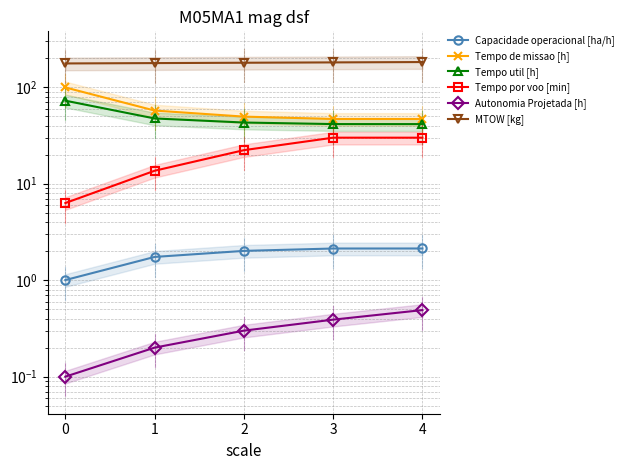

The value of MTOW [kg] at 0 is 251.4. True or false?

False